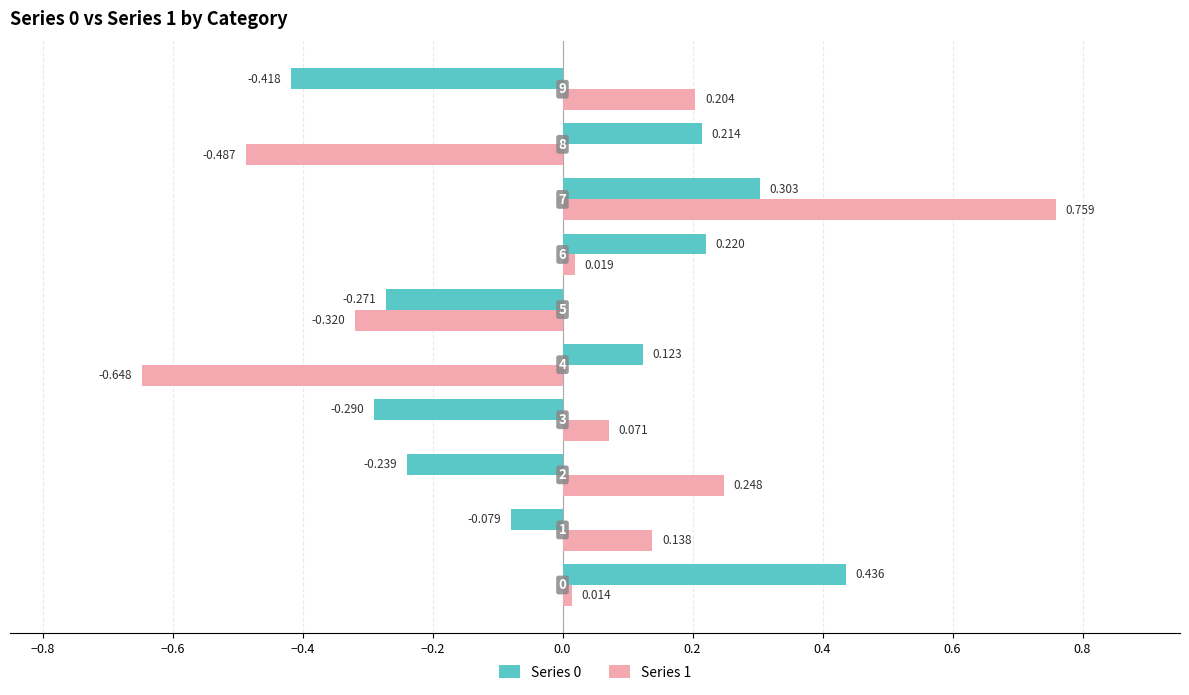

How many negative values does the Series 1 series have?

3